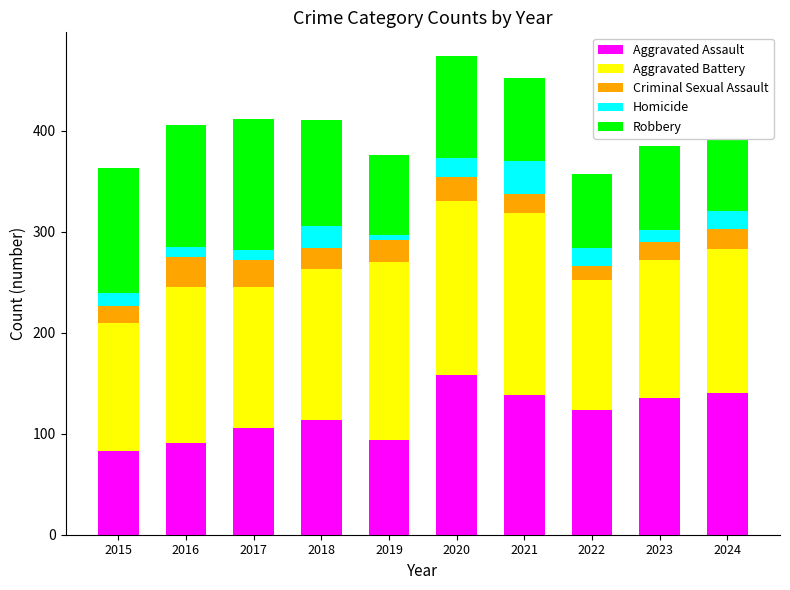

What is the sum of the Aggravated Assault values at 2024 and 2022?

264